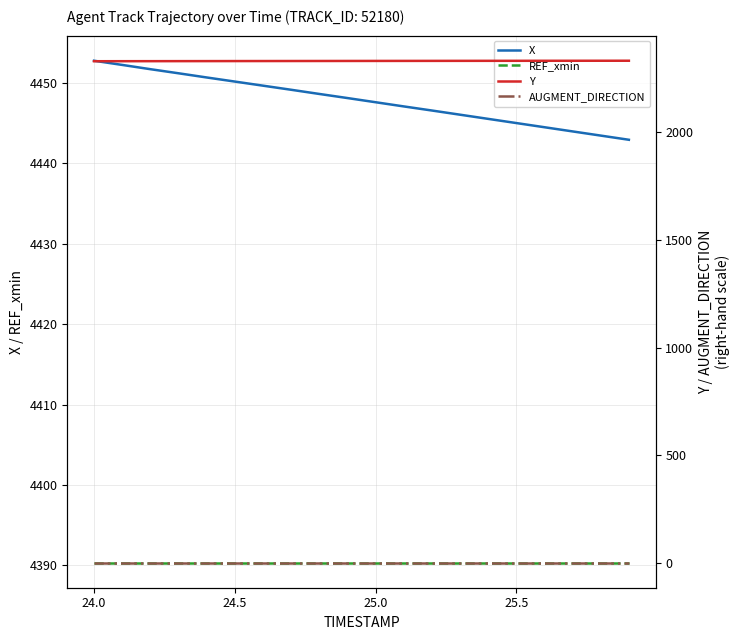

True or false: REF_xmin and X intersect in this chart.

False